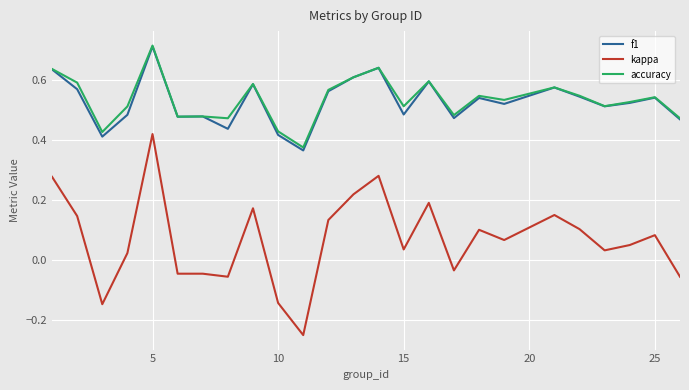

True or false: accuracy and kappa intersect in this chart.

False